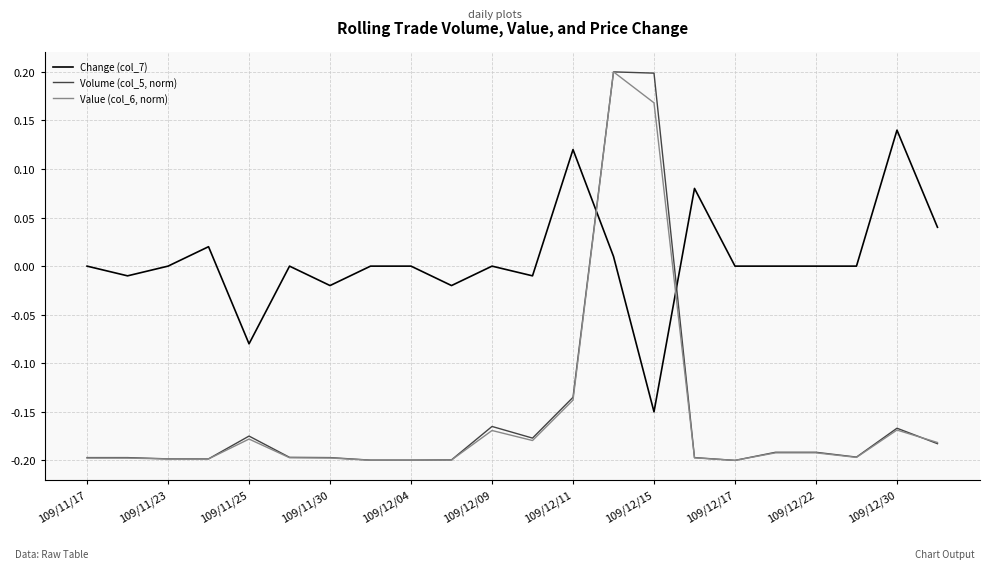

Which series has the largest total across all categories?

Change (col_7)